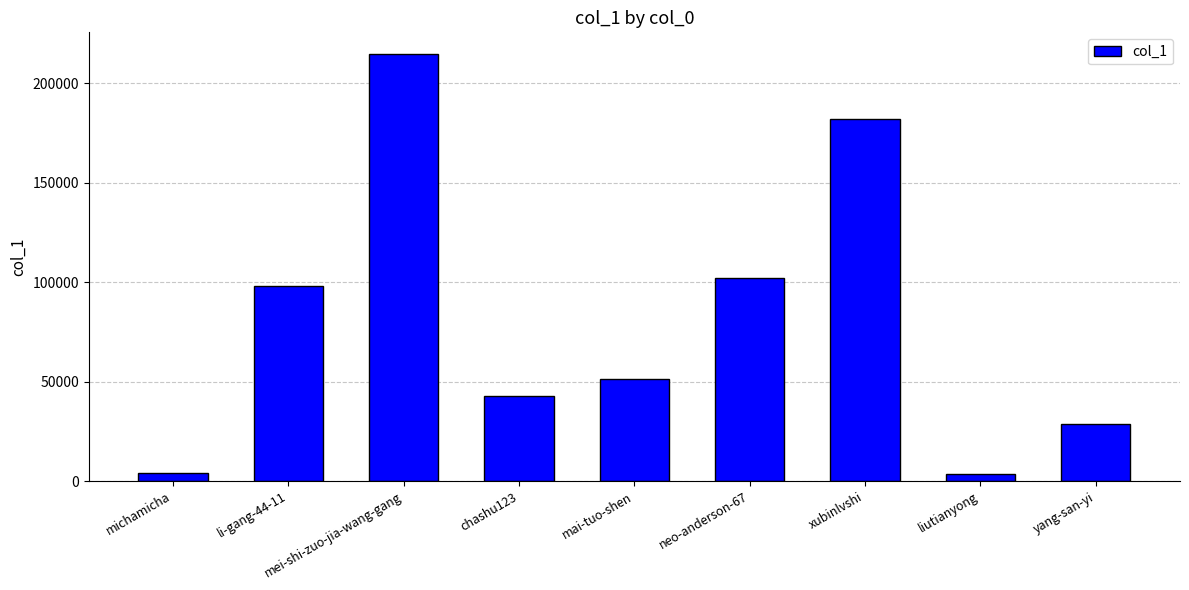

The value at neo-anderson-67 is 164574. True or false?

False